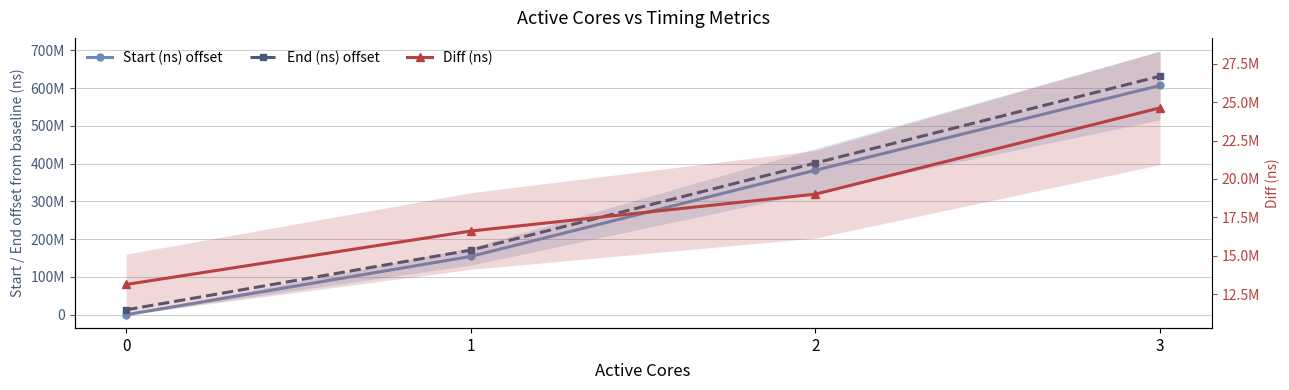

Where does the Diff (ns) series first go above 19013020?

3